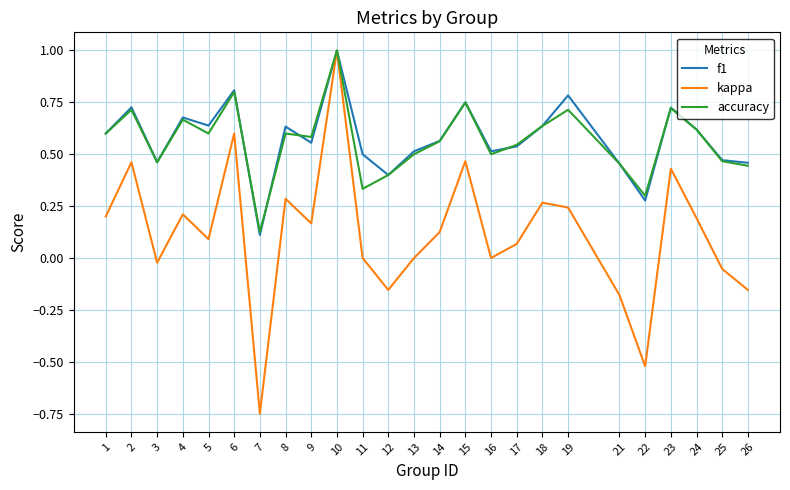

What is the maximum value shown in the chart?

1.0